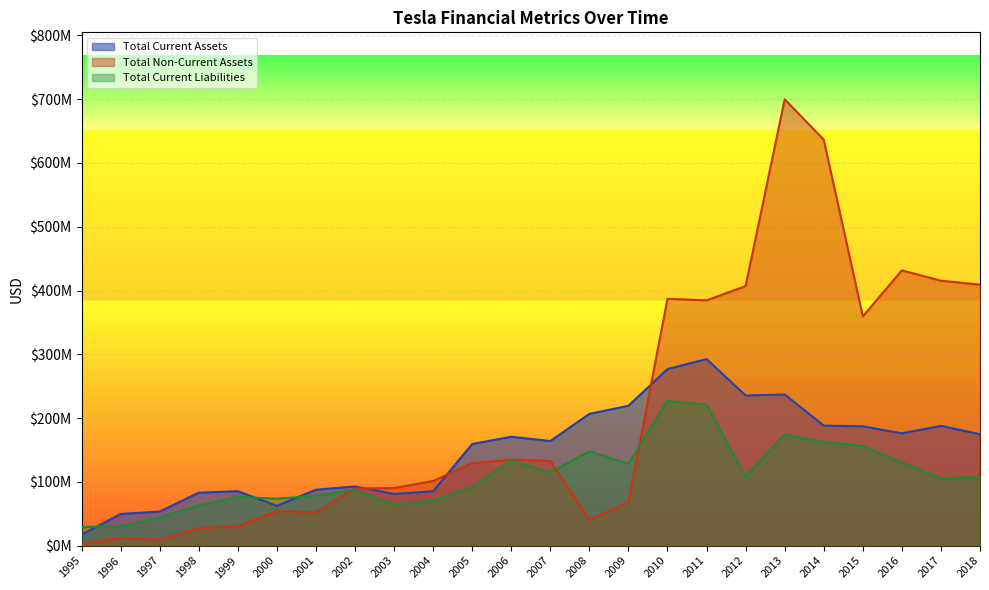

Rank the series at 2012 from lowest to highest value.

Total Current Liabilities, Total Current Assets, Total Non-Current Assets